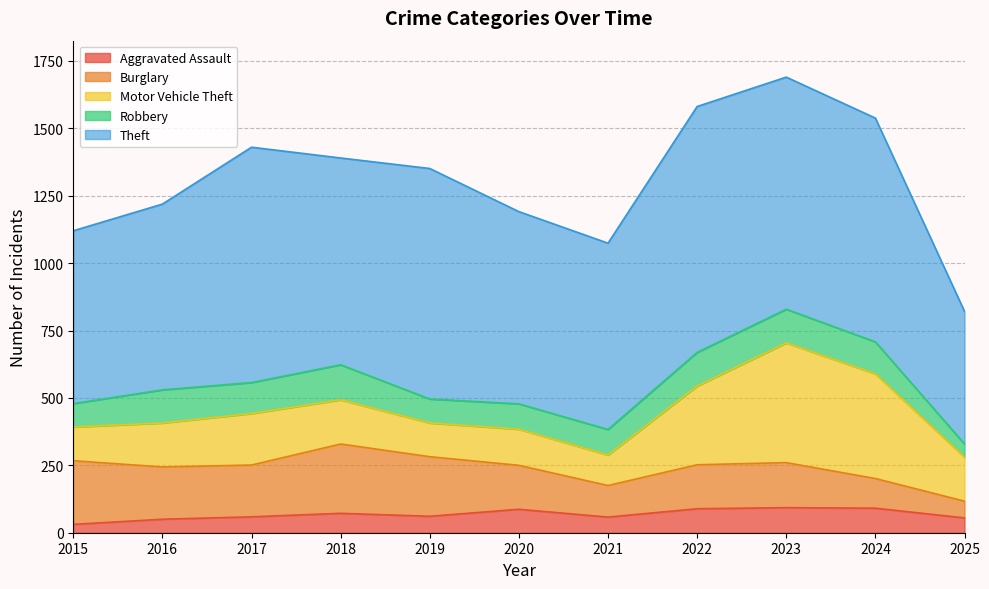

True or false: Burglary and Aggravated Assault intersect in this chart.

False